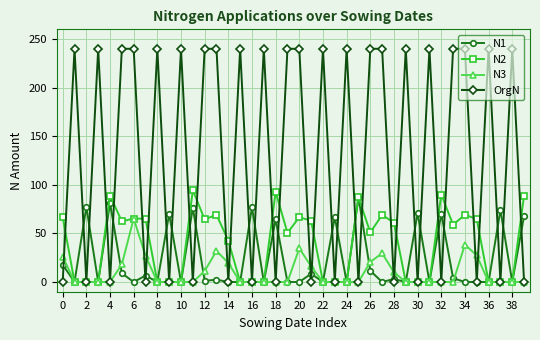

What is the value of the N1 point at the 22nd from the left?

8.5